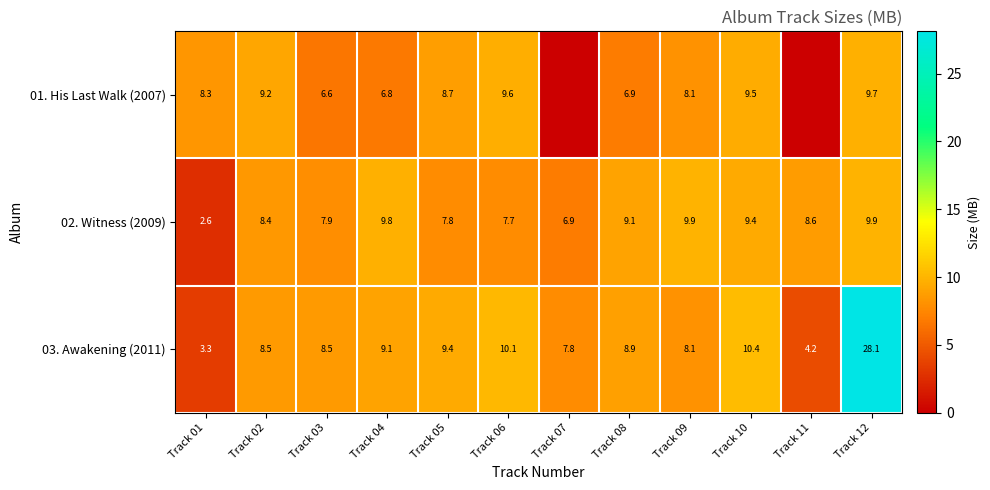

Between Track 02 and Track 06, which is larger?

Track 06